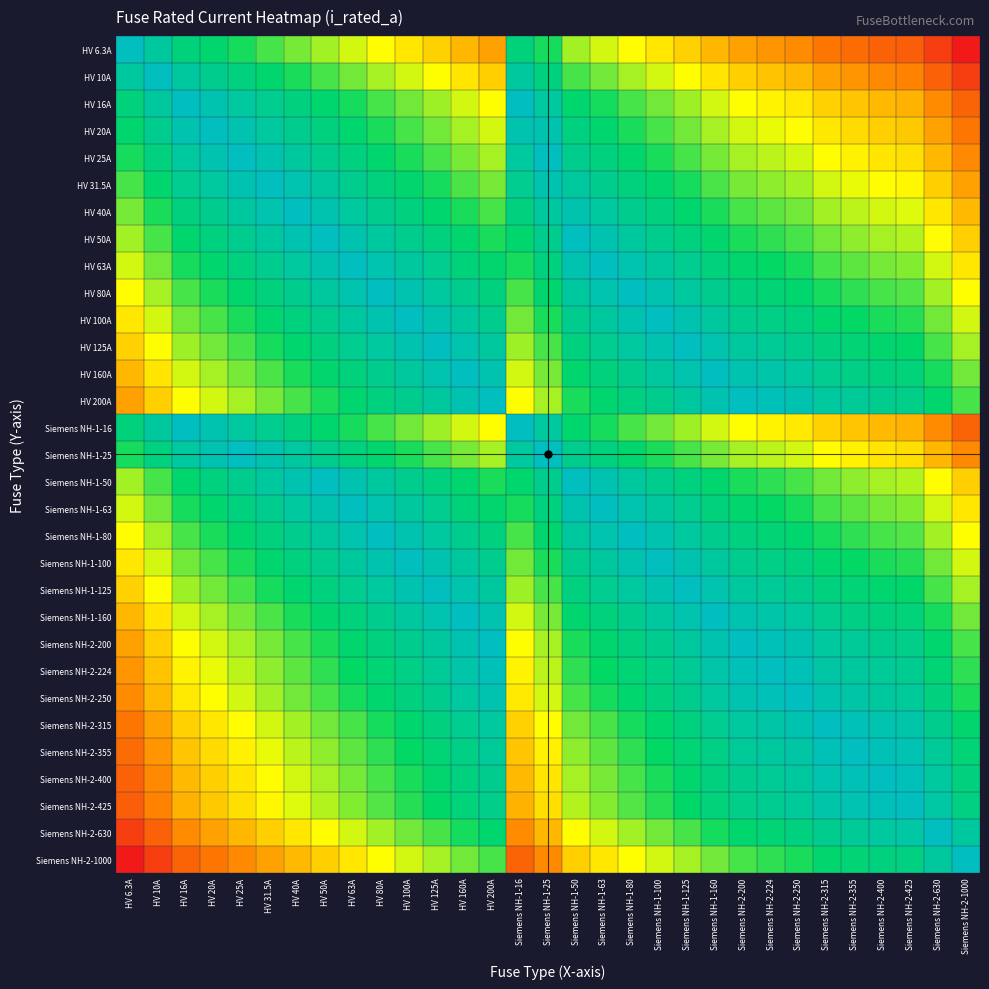

What is the minimum value shown in the chart?

-2.2